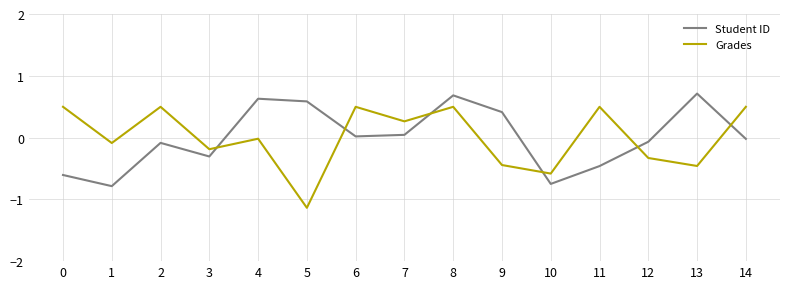

Rank the series at 3 from lowest to highest value.

Student ID, Grades